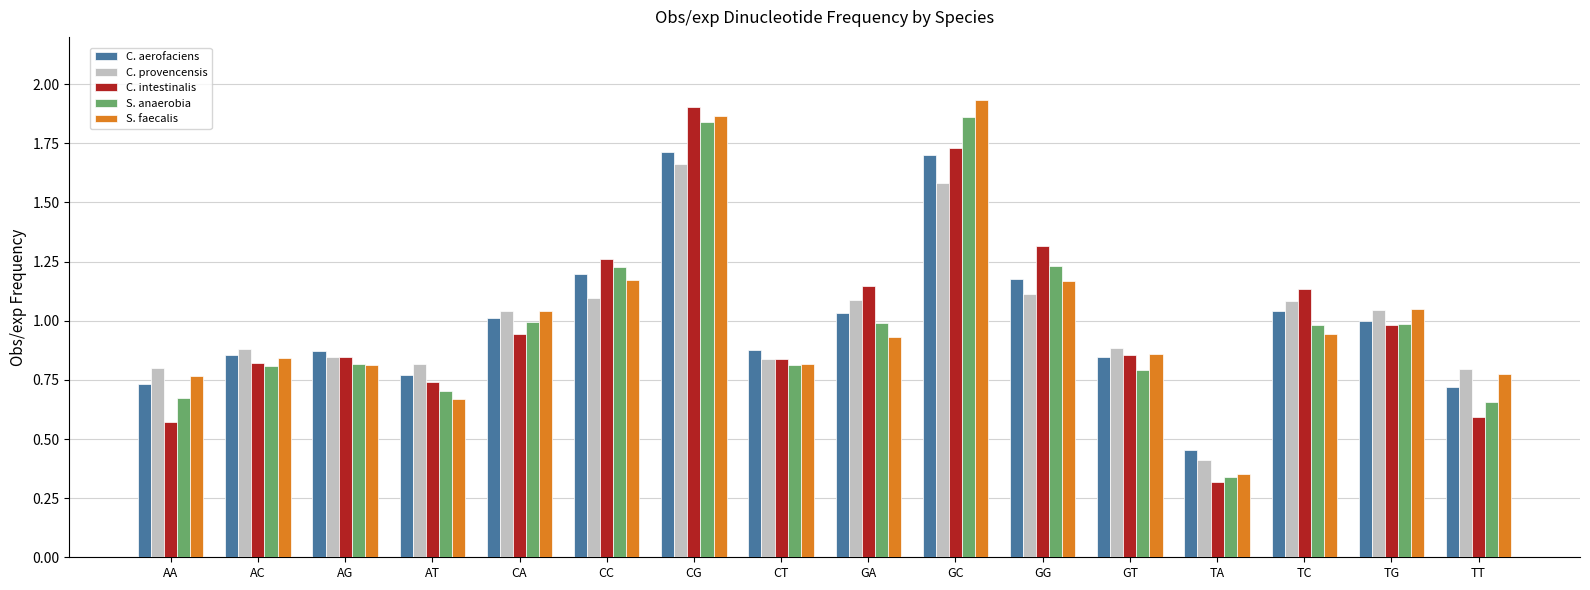

What is the total value across all series at CC?

6.0